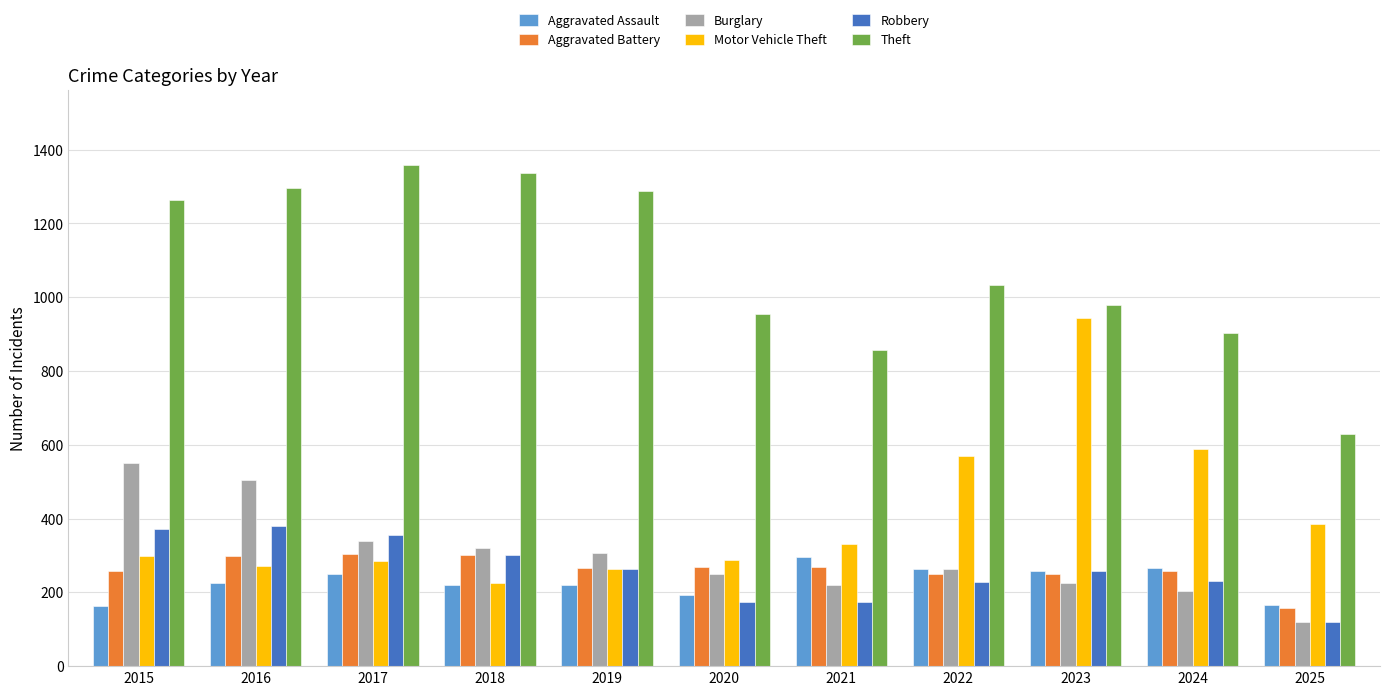

What is the difference between the maximum and minimum values in the Aggravated Assault series?

131